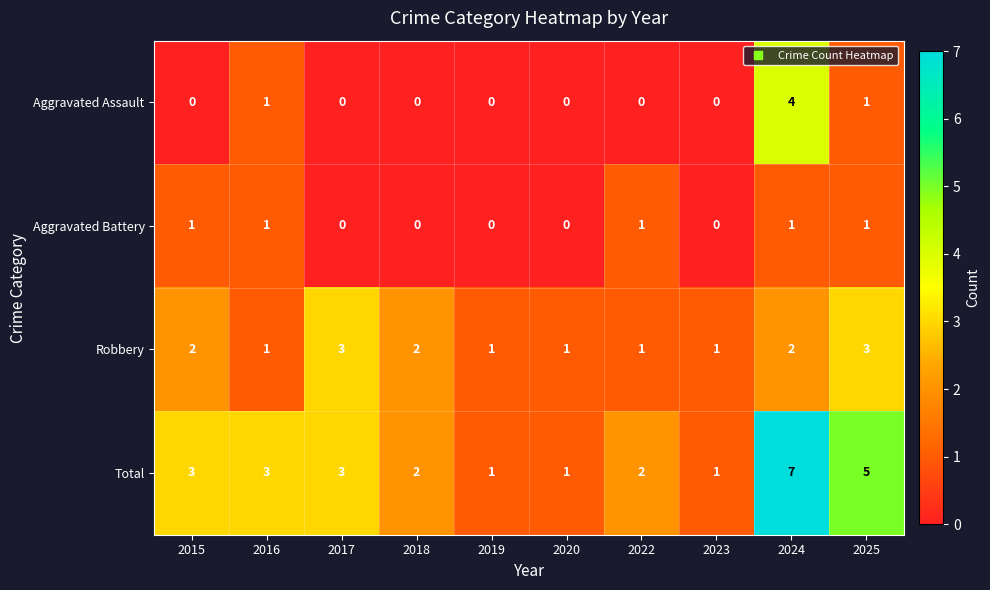

The Robbery series shows 3 at 2017. True or false?

True